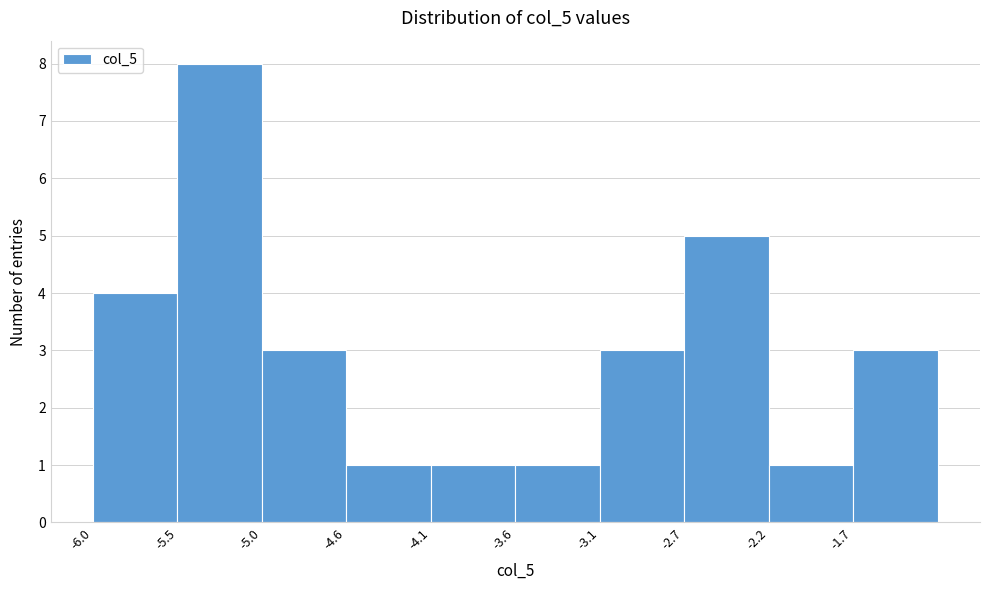

Over which range of the x-axis is the bar tallest?

-5.50 to -5.05